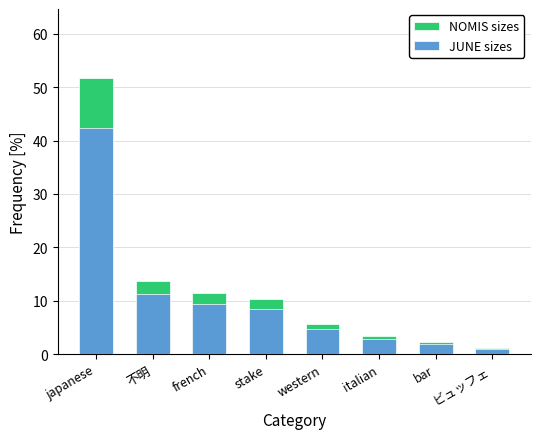

What is the greatest value displayed?

51.7